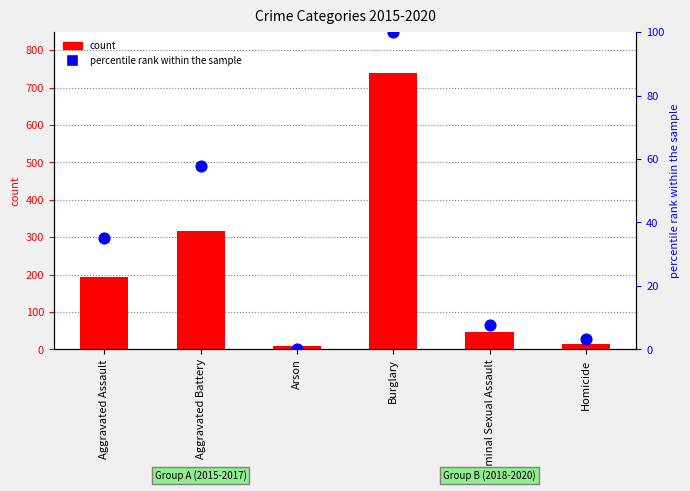

Which series has the widest spread of Y values?

count